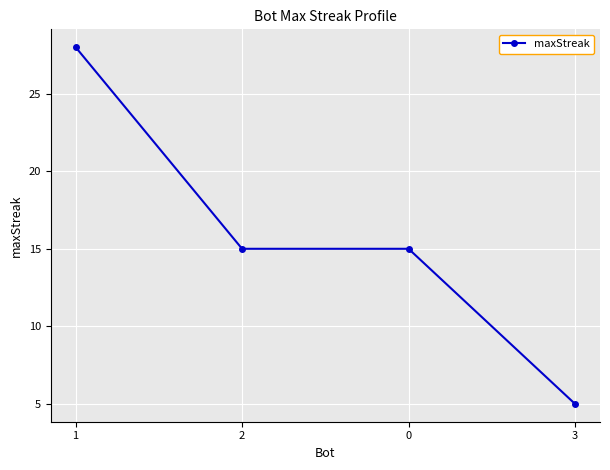

What is the label of the 1st point from the left?

1